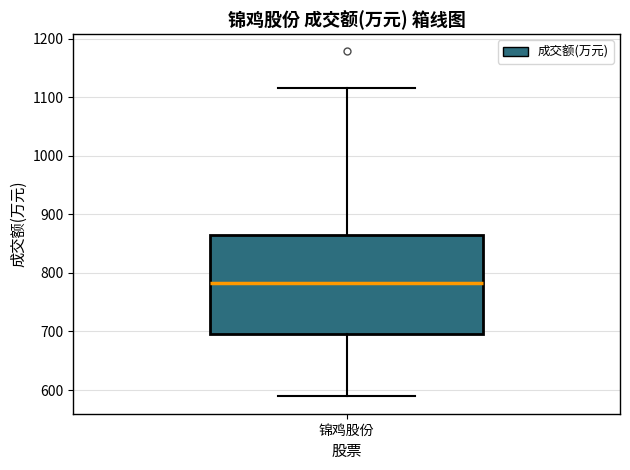

Where is the lower edge of the box for 锦鸡股份 on the y-axis? The values are not printed on the chart, so give them approximately, as read against the axis.

700